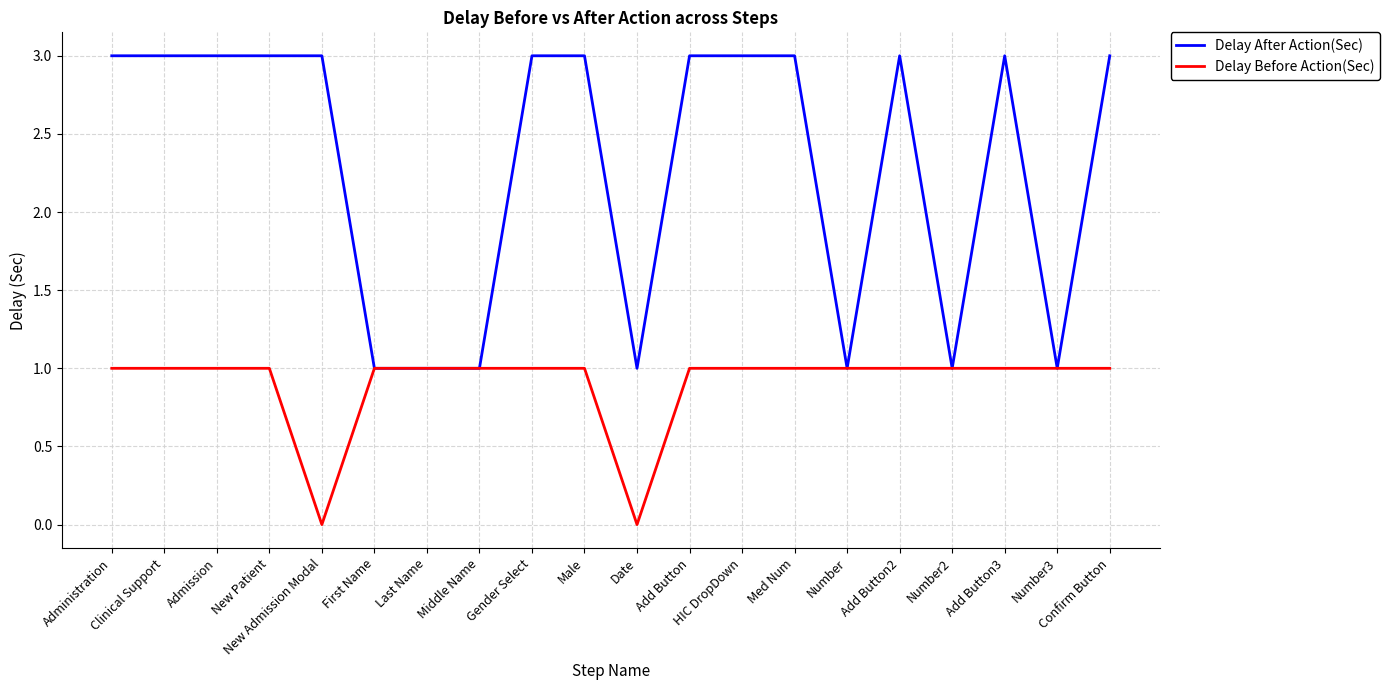

Reading left to right, list all the values displayed in this chart.

Delay After Action(Sec): Administration=3	Clinical Support=3	Admission=3	New Patient=3	New Admission Modal=3	First Name=1	Last Name=1	Middle Name=1	Gender Select=3	Male=3	Date=1	Add Button=3	HIC DropDown=3	Med Num=3	Number=1	Add Button2=3	Number2=1	Add Button3=3	Number3=1	Confirm Button=3
Delay Before Action(Sec): Administration=1	Clinical Support=1	Admission=1	New Patient=1	New Admission Modal=0	First Name=1	Last Name=1	Middle Name=1	Gender Select=1	Male=1	Date=0	Add Button=1	HIC DropDown=1	Med Num=1	Number=1	Add Button2=1	Number2=1	Add Button3=1	Number3=1	Confirm Button=1